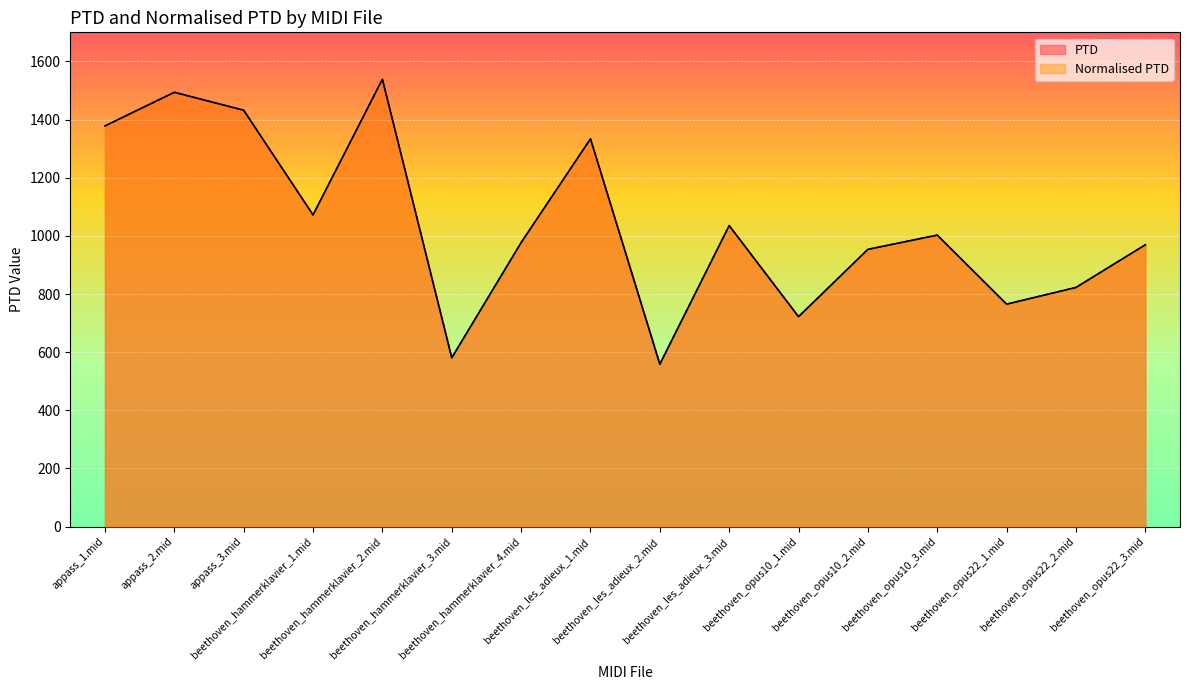

The PTD series shows 558.7 at beethoven_les_adieux_2.mid. True or false?

True